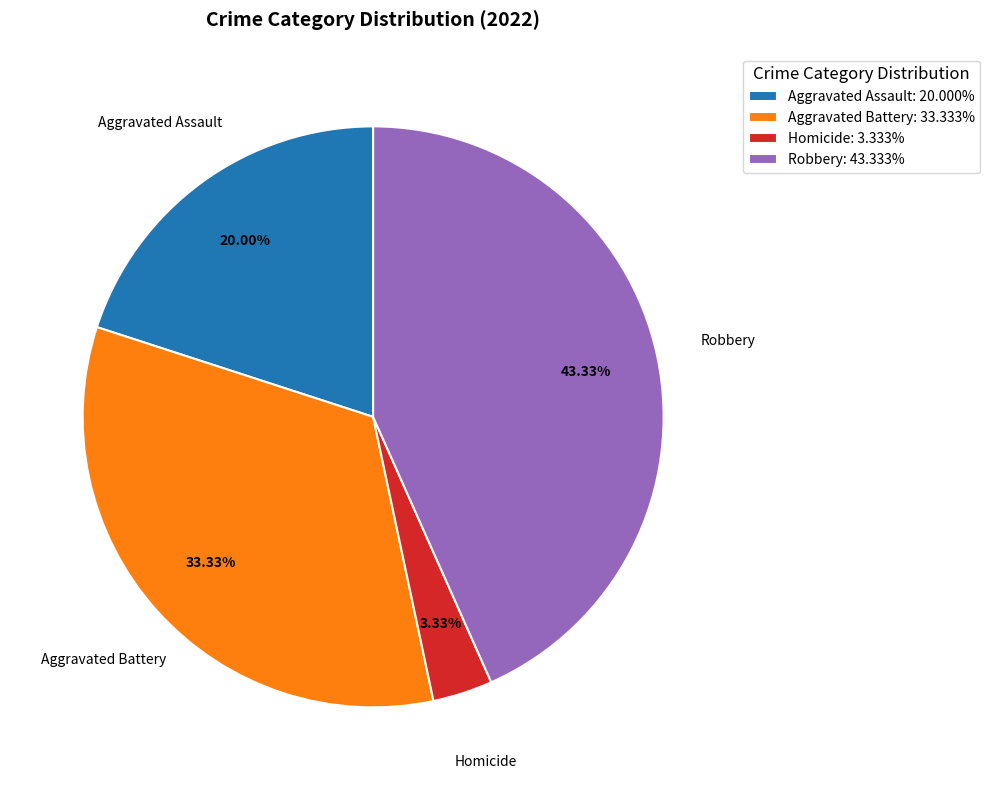

Is there a majority slice in this chart?

No